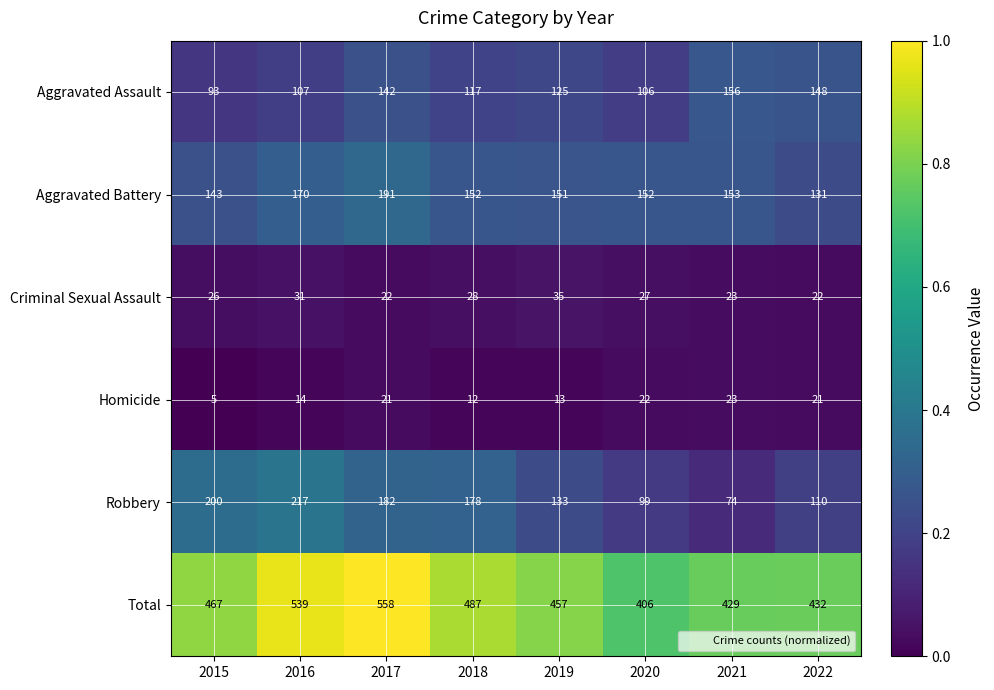

Rank the series at 2015 from highest to lowest value.

Total, Robbery, Aggravated Battery, Aggravated Assault, Criminal Sexual Assault, Homicide